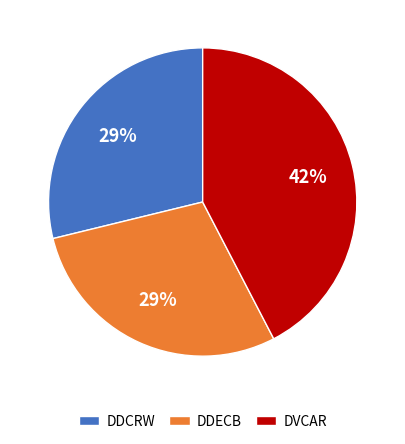

Approximately how many times larger is the value at DDCRW compared to DVCAR?

0.7